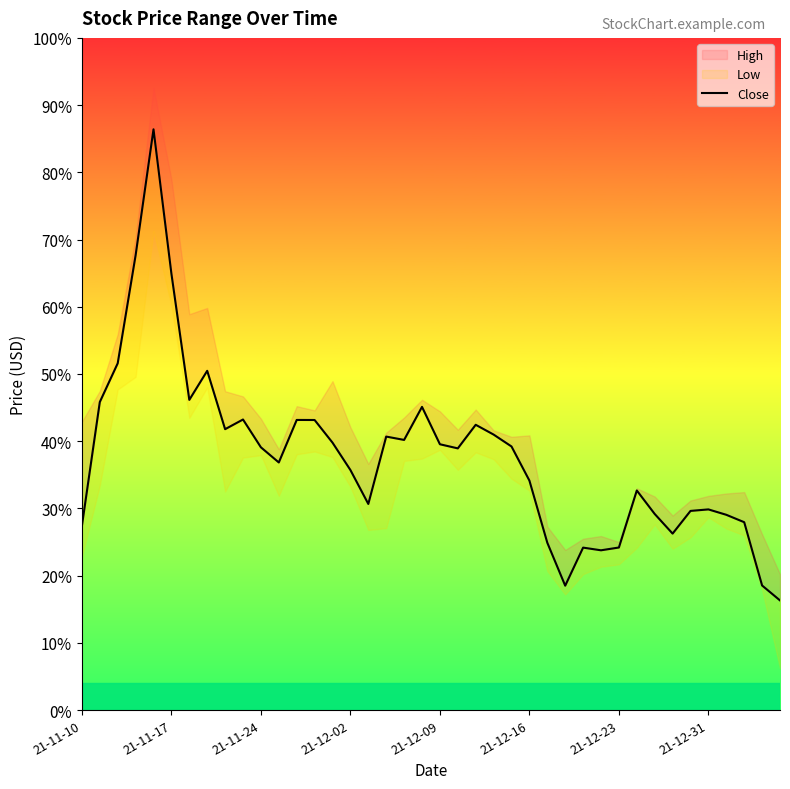

How many interior local peaks (higher than both neighbors) does the data have?

10